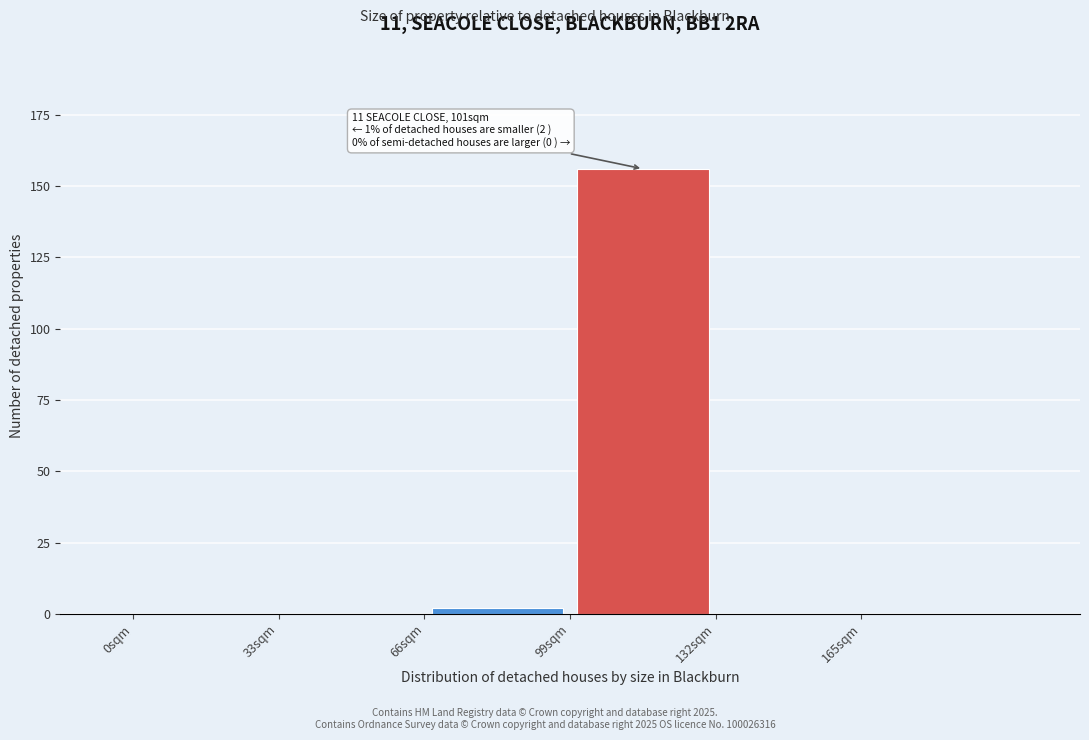

Which range on the x-axis has the tallest bar?

99 to 132